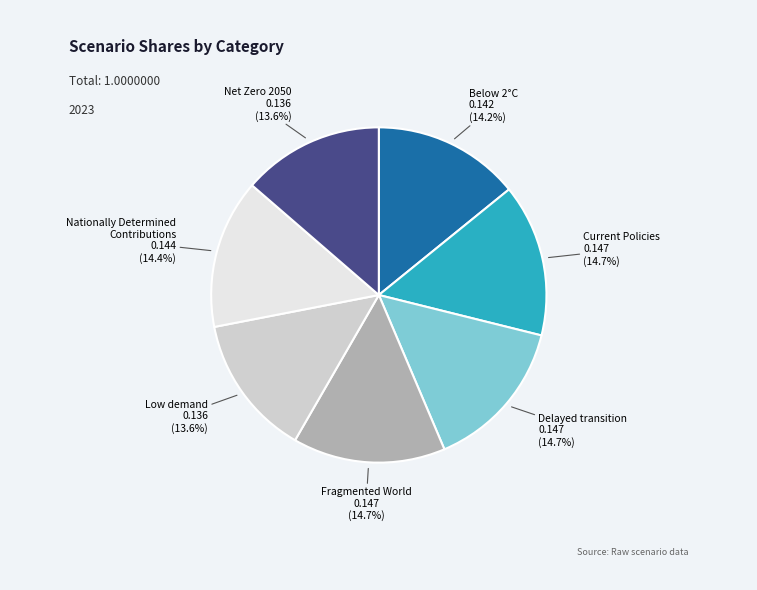

Is there any slice that represents more than half of the pie?

No